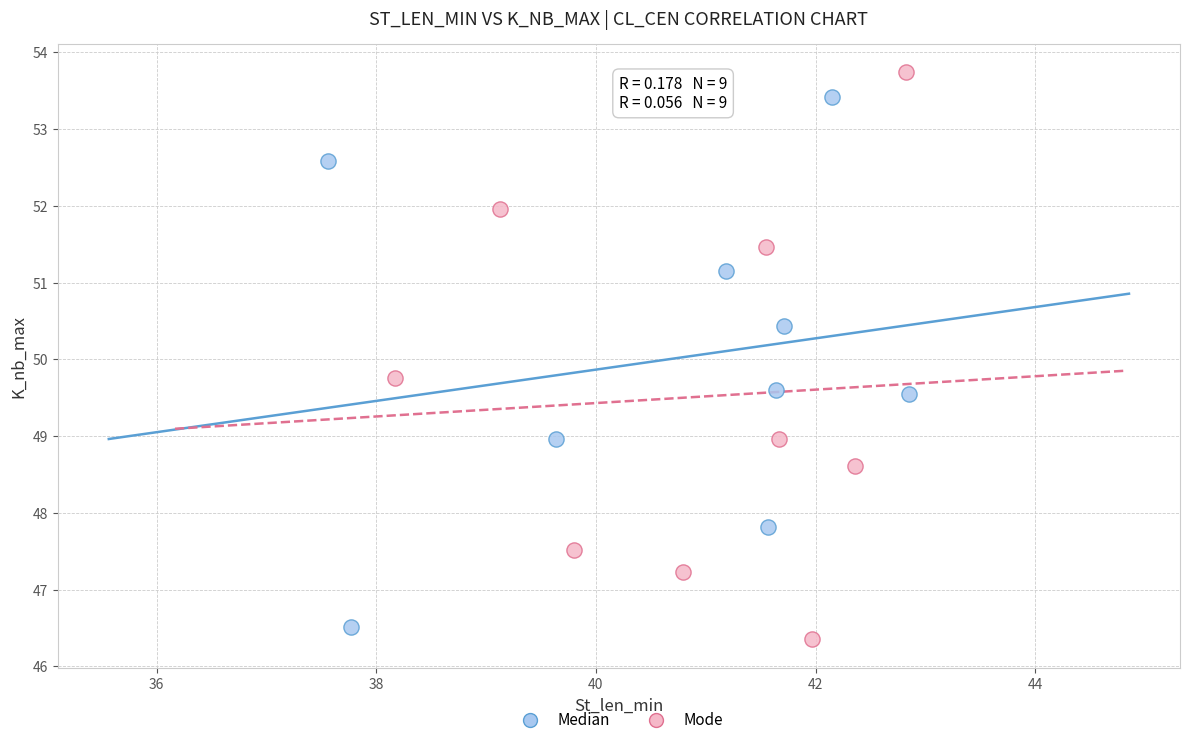

Which series has the widest spread of Y values?

Mode